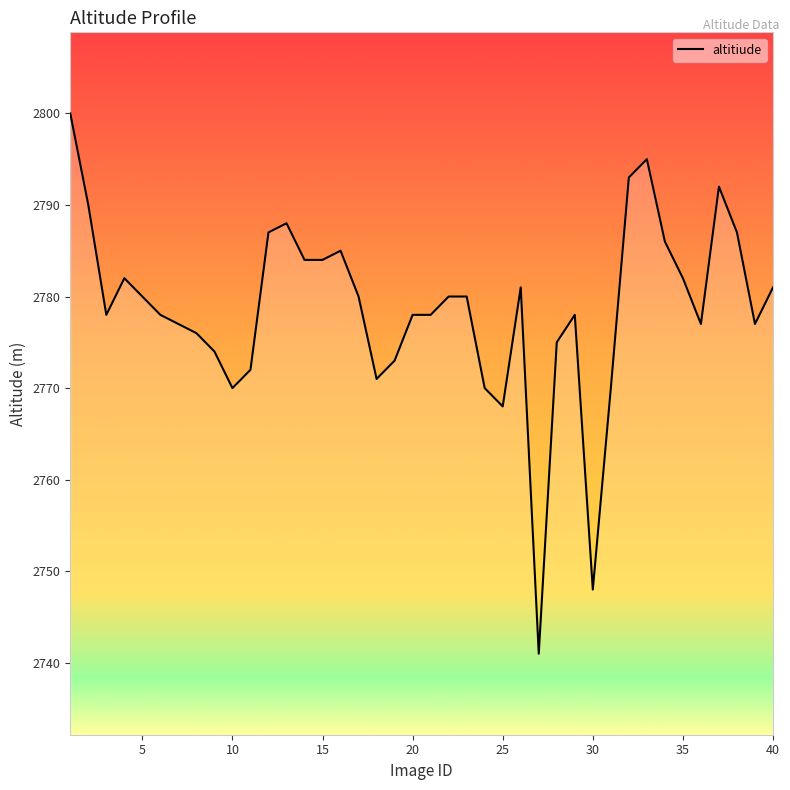

How many lines are shown in the chart?

1